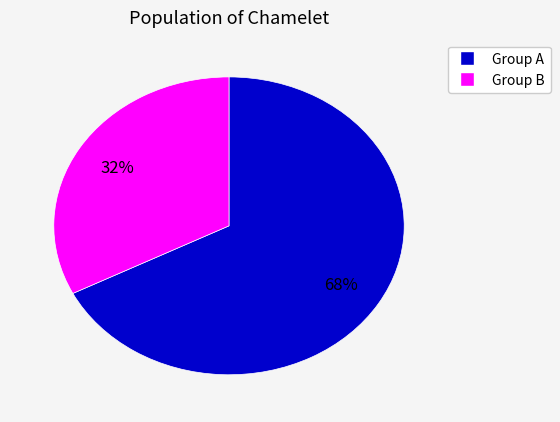

Is there a majority slice in this chart?

Yes